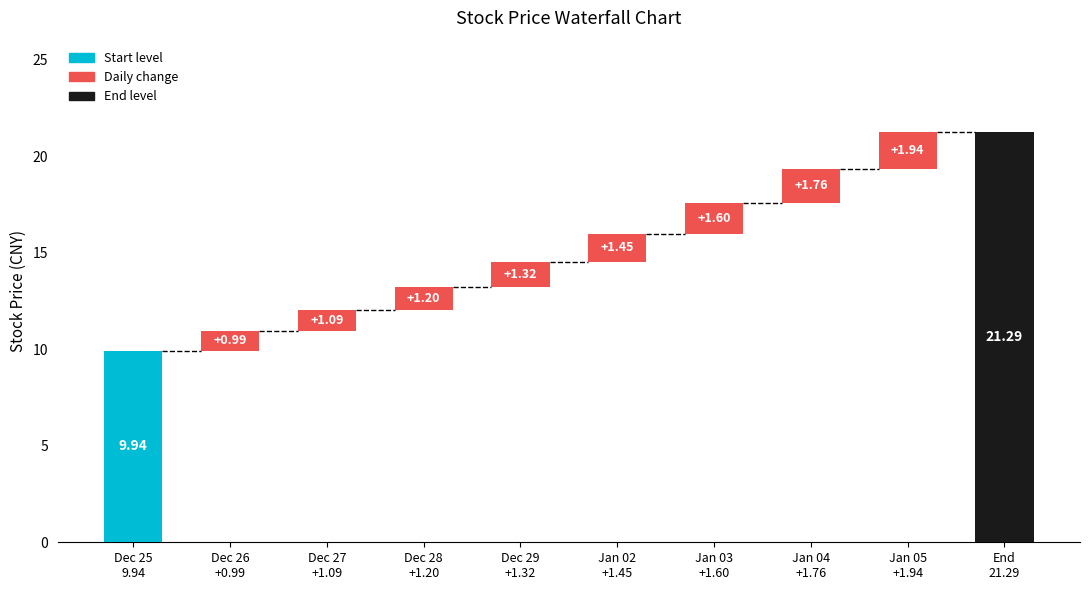

What is the sum of the close values at 2017-12-26 and 2018-01-03?

28.5